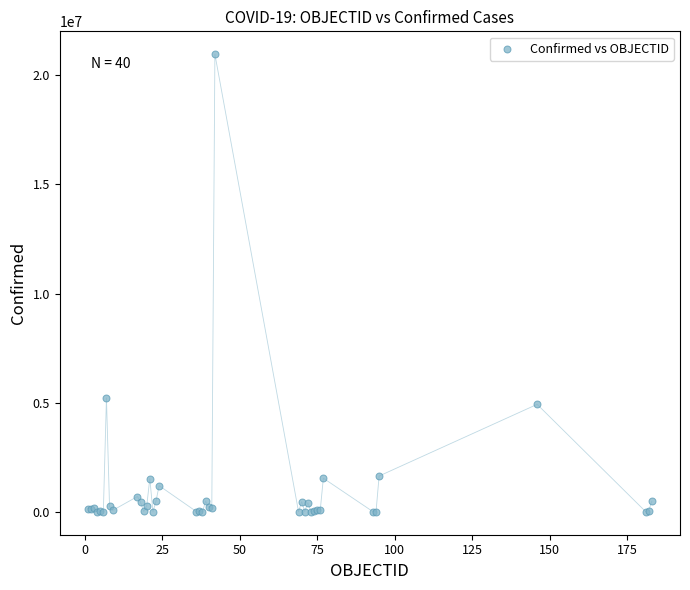

What Y value in the scatter plot is closest to 10480464?

5218993